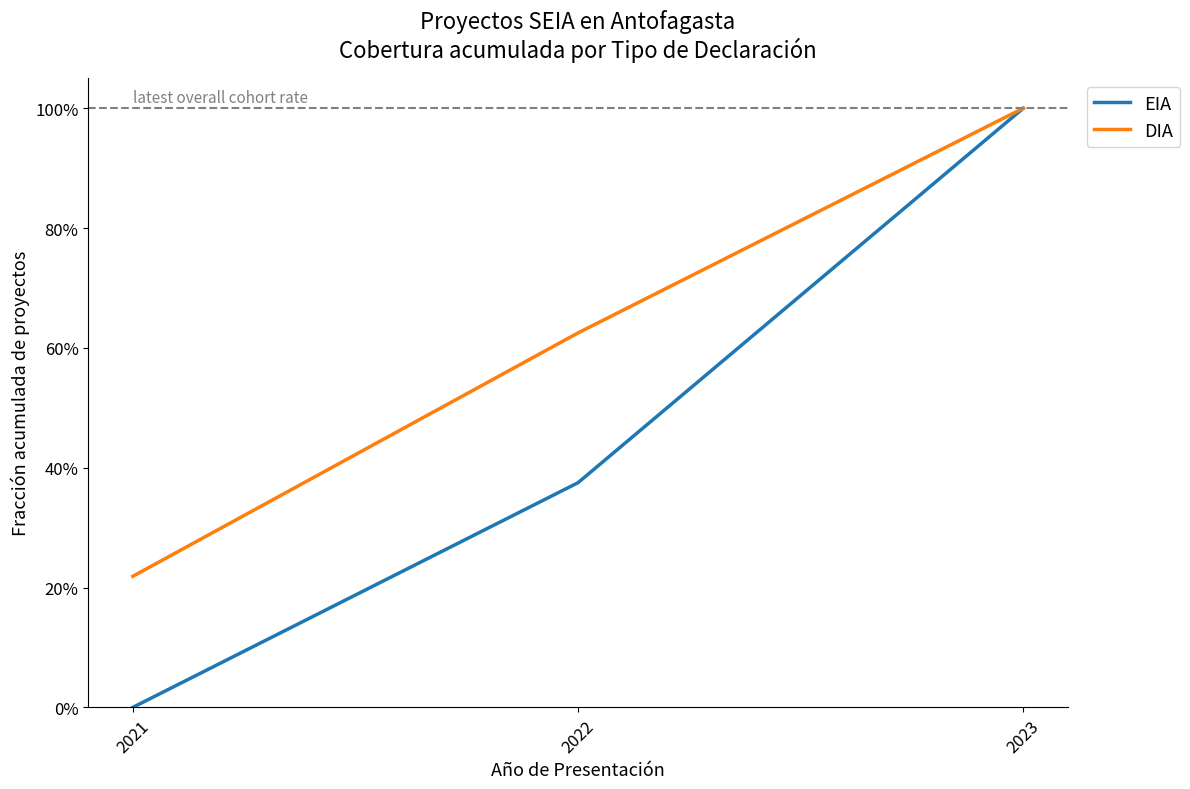

What are all the series names shown in the legend?

EIA, DIA